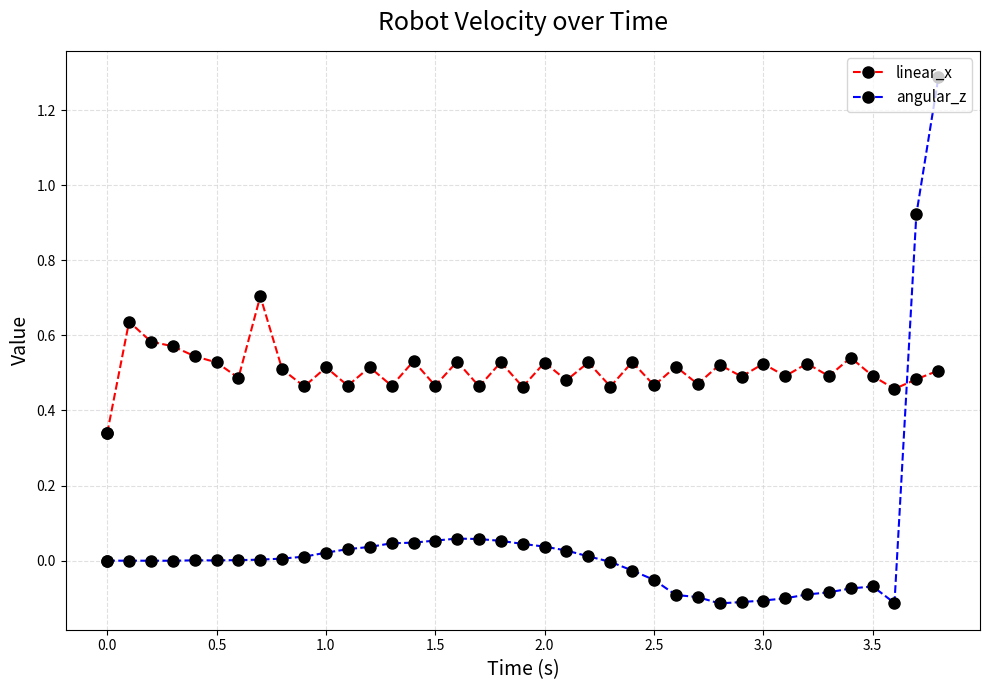

How many series are shown in this chart?

2